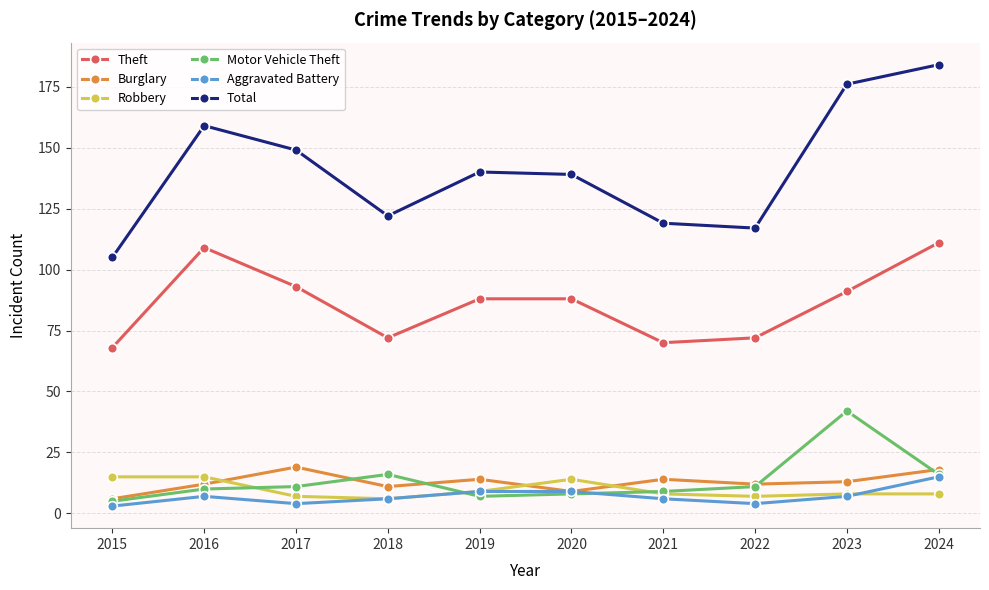

In Theft, how many points are lower than both neighbors (excluding endpoints)?

2